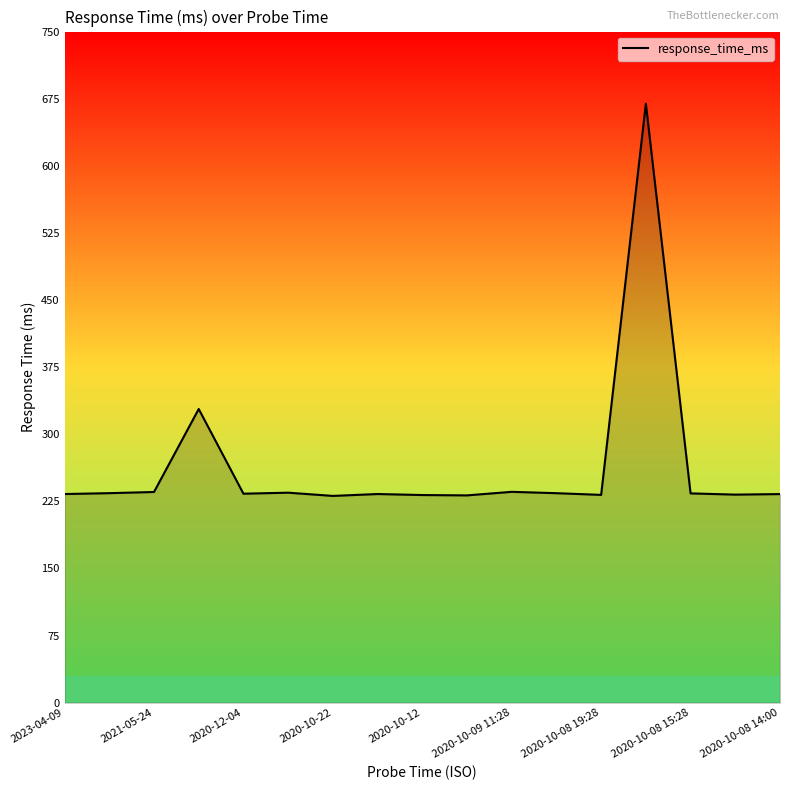

What is the smallest value displayed?

231.1